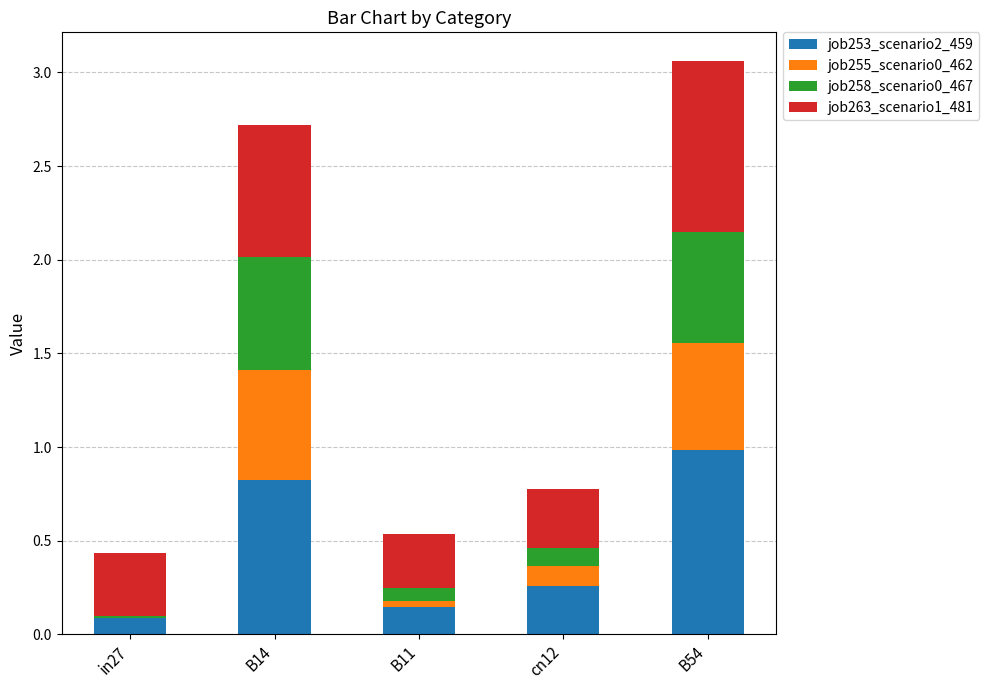

Count the number of data series in this chart.

4